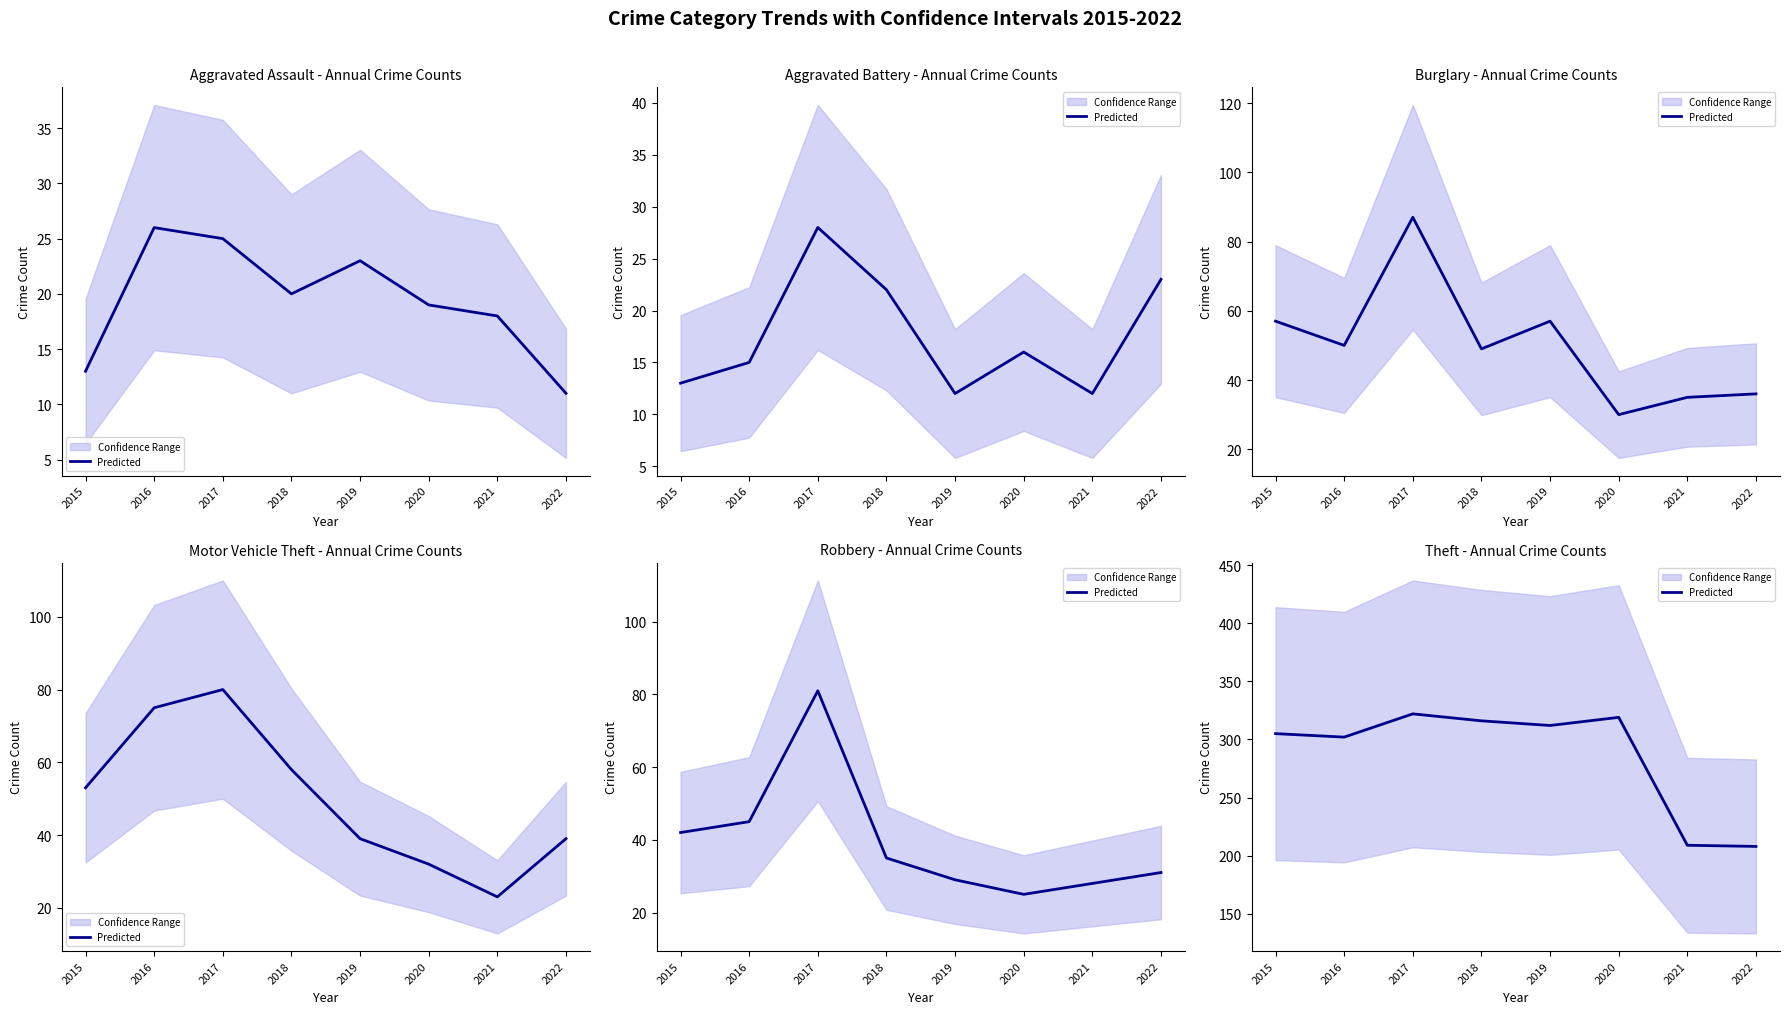

Which has a higher value, 2020 or 2019?

2020